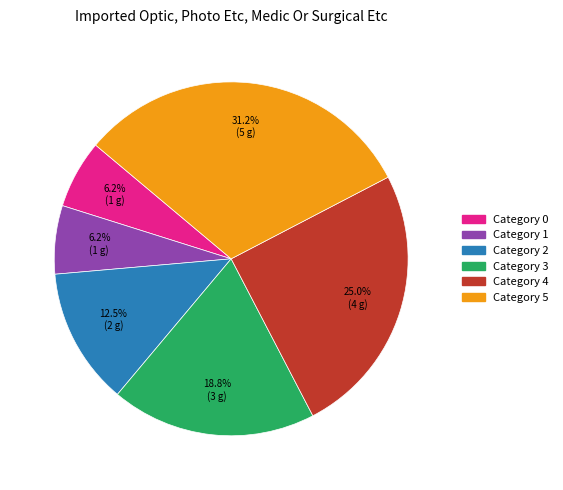

Count the number of slices in the pie.

6